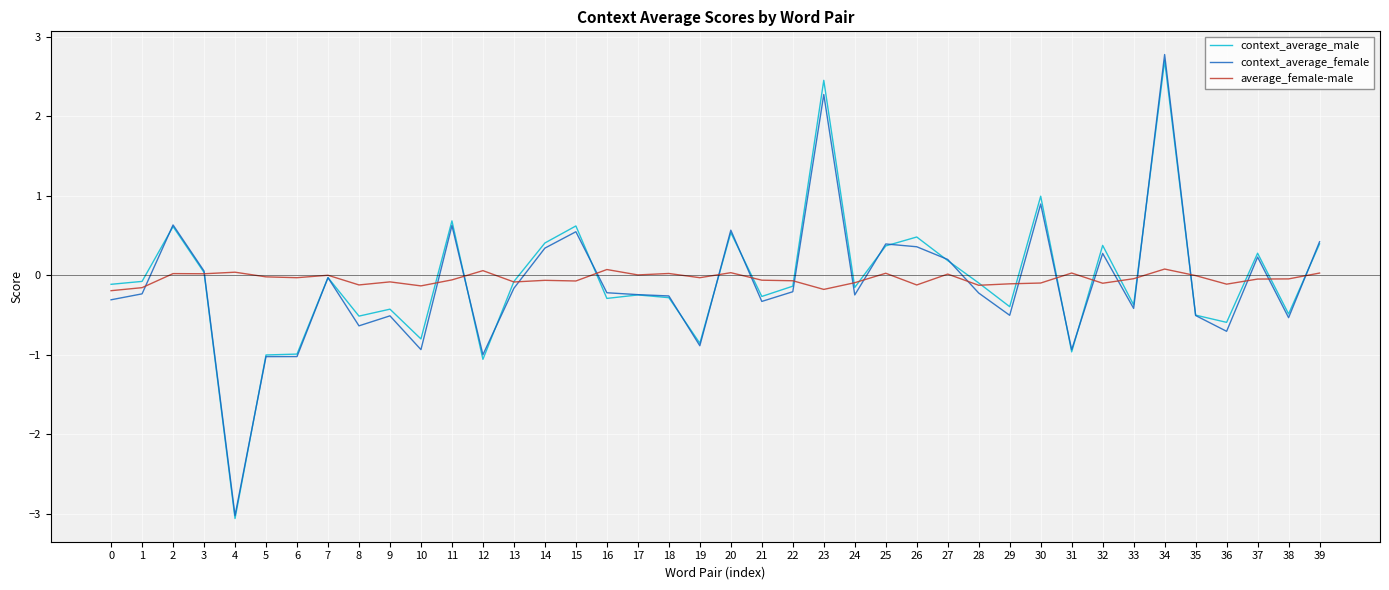

How many lines are shown in the chart?

3